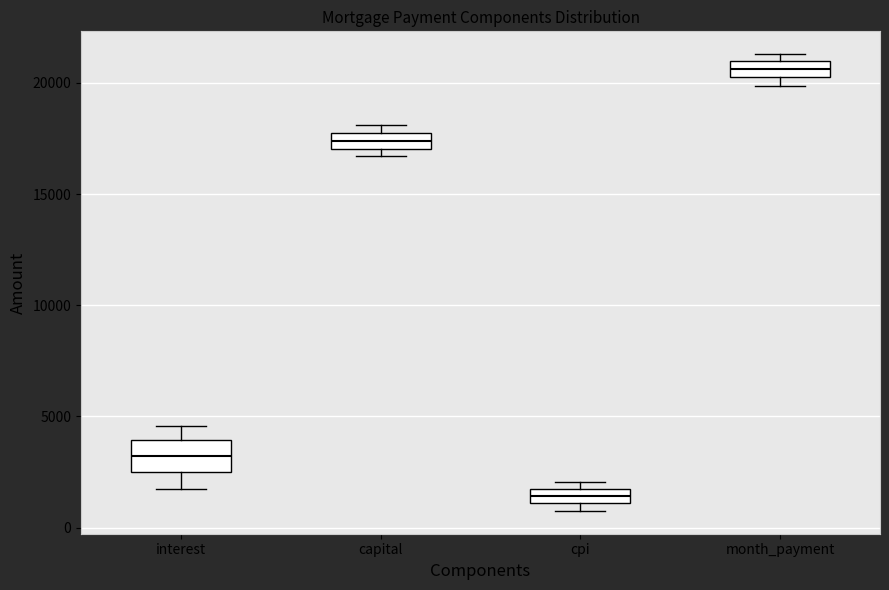

Which box has the lowest median line?

cpi